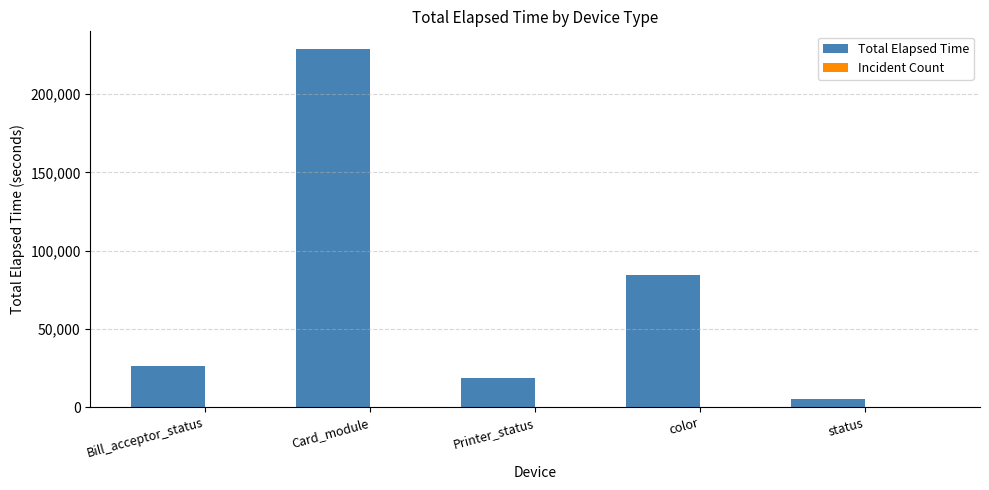

Between Bill_acceptor_status and color, which series saw the biggest shift?

Total Elapsed Time